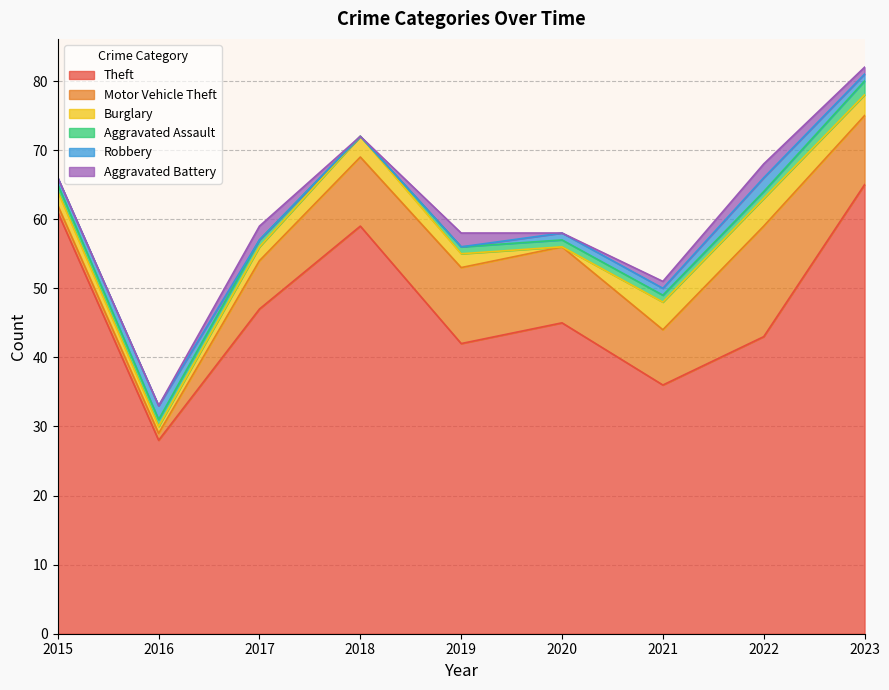

Reading right to left, list all the values displayed in this chart.

Theft: 2023=65	2022=43	2021=36	2020=45	2019=42	2018=59	2017=47	2016=28	2015=61
Motor Vehicle Theft: 2023=10	2022=16	2021=8	2020=11	2019=11	2018=10	2017=7	2016=1	2015=1
Burglary: 2023=3	2022=4	2021=4	2020=0	2019=2	2018=3	2017=2	2016=1	2015=2
Aggravated Assault: 2023=2	2022=1	2021=1	2020=1	2019=1	2018=0	2017=1	2016=1	2015=1
Robbery: 2023=1	2022=2	2021=1	2020=1	2019=0	2018=0	2017=0	2016=2	2015=1
Aggravated Battery: 2023=1	2022=2	2021=1	2020=0	2019=2	2018=0	2017=2	2016=0	2015=0